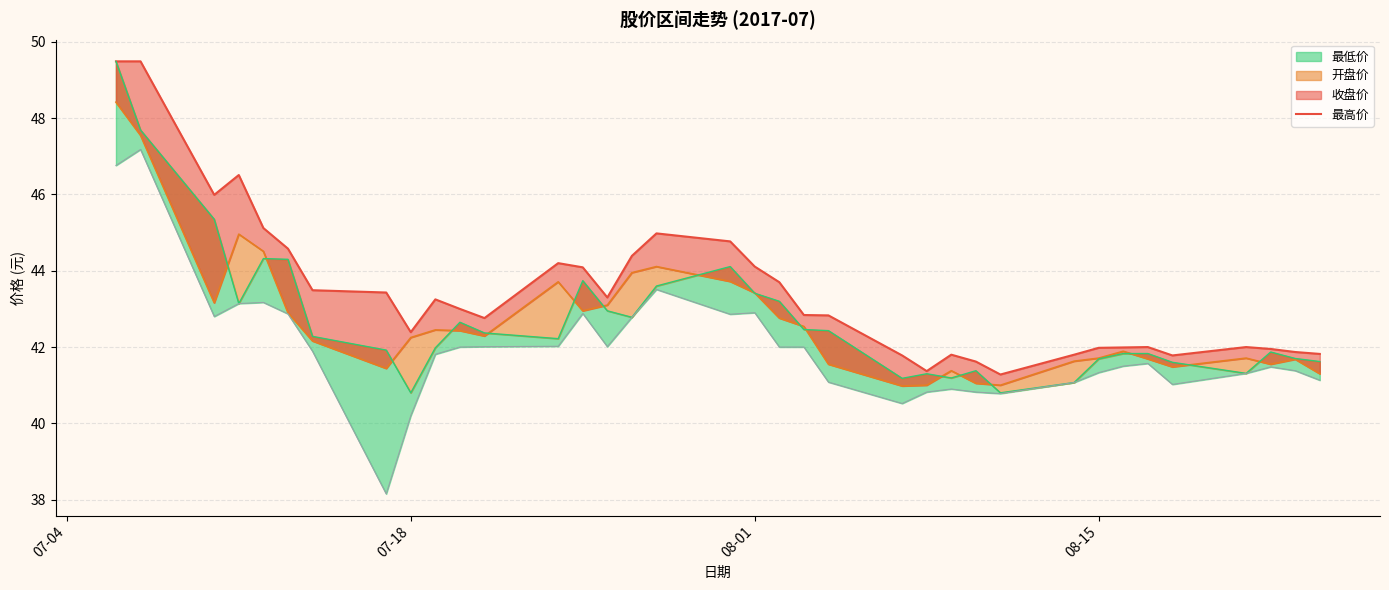

Where does the data first go above 43?

07-04